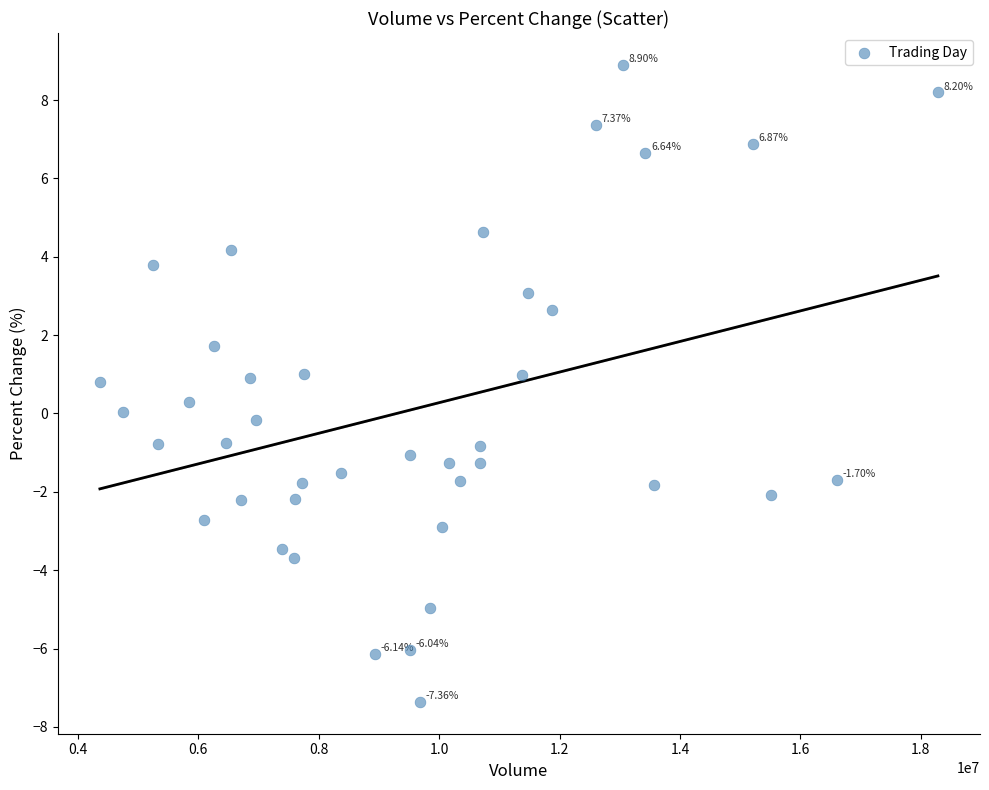

What is the range of X values (max minus min)?

13920106.0